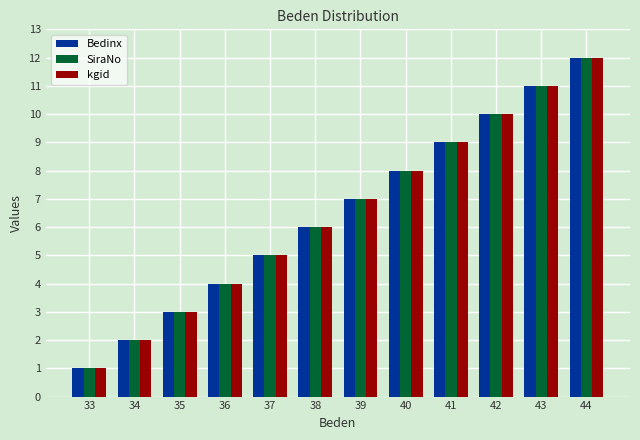

What is the difference between the second highest and minimum values in the Bedinx series?

10